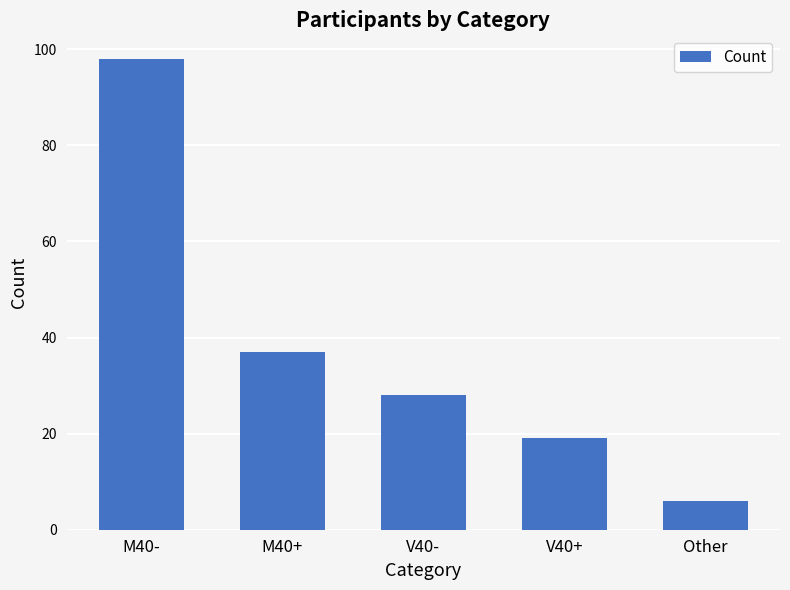

Approximately how many times larger is the value at M40+ compared to V40-?

1.3